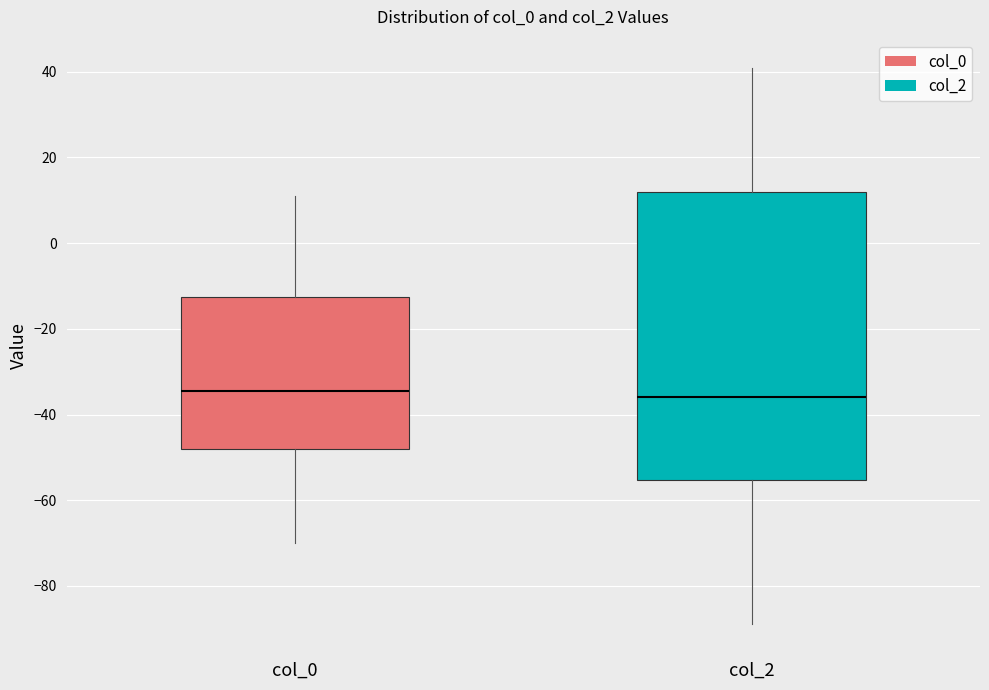

Reading left to right, read every box against the y-axis: the position of its median line, the range the box covers, and the ends of its whiskers. The values are not printed on the chart, so give them approximately, as read against the axis.

col_0: median -34, box -48 to -12, whiskers -70 to 12
col_2: median -36, box -56 to 12, whiskers -88 to 42